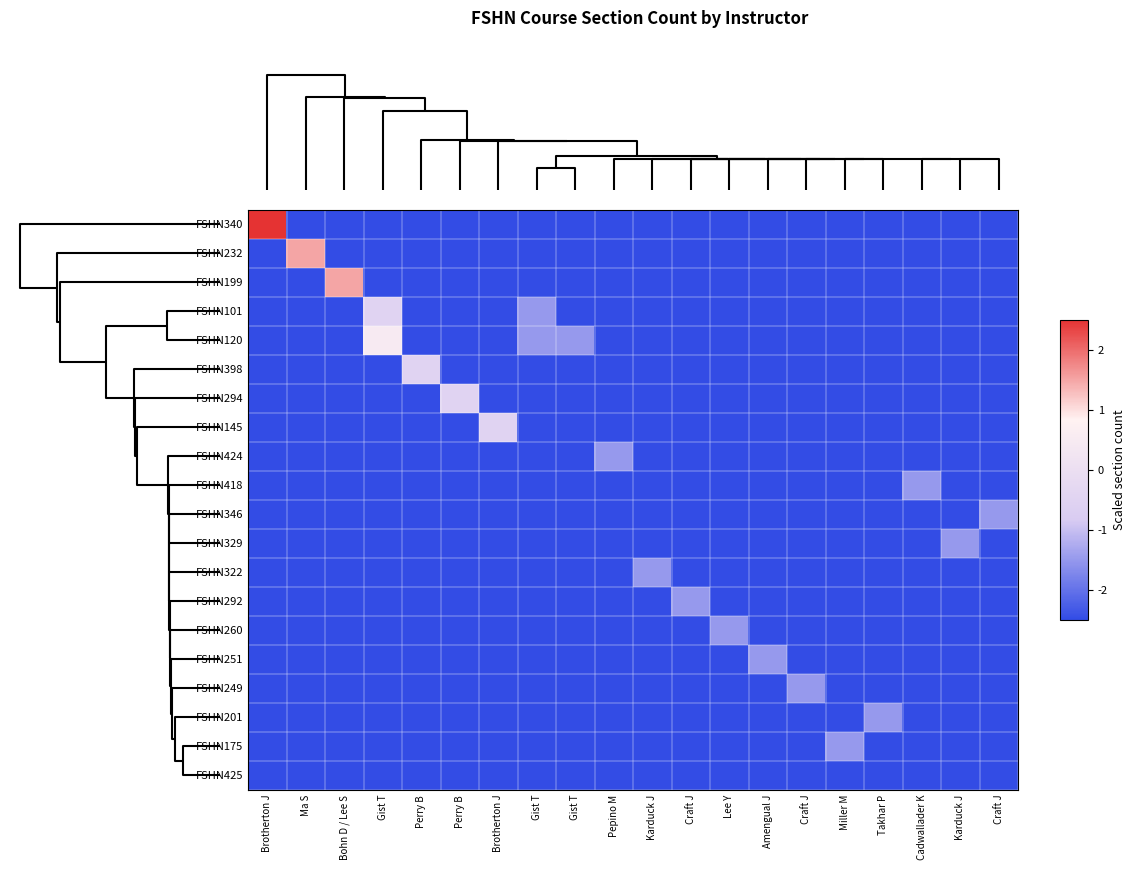

Reading right to left, transcribe all the data shown in this chart.

FSHN340: Craft J=-2.5	Karduck J=-2.5	Cadwallader K=-2.5	Takhar P=-2.5	Miller M=-2.5	Craft J=-2.5	Amengual J=-2.5	Lee Y=-2.5	Craft J=-2.5	Karduck J=-2.5	Pepino M=-2.5	Gist T=-2.5	Gist T=-2.5	Brotherton J=-2.5	Perry B=-2.5	Perry B=-2.5	Gist T=-2.5	Bohn D / Lee S=-2.5	Ma S=-2.5	Brotherton J=2.5
FSHN232: Craft J=-2.5	Karduck J=-2.5	Cadwallader K=-2.5	Takhar P=-2.5	Miller M=-2.5	Craft J=-2.5	Amengual J=-2.5	Lee Y=-2.5	Craft J=-2.5	Karduck J=-2.5	Pepino M=-2.5	Gist T=-2.5	Gist T=-2.5	Brotherton J=-2.5	Perry B=-2.5	Perry B=-2.5	Gist T=-2.5	Bohn D / Lee S=-2.5	Ma S=1.5	Brotherton J=-2.5
FSHN199: Craft J=-2.5	Karduck J=-2.5	Cadwallader K=-2.5	Takhar P=-2.5	Miller M=-2.5	Craft J=-2.5	Amengual J=-2.5	Lee Y=-2.5	Craft J=-2.5	Karduck J=-2.5	Pepino M=-2.5	Gist T=-2.5	Gist T=-2.5	Brotherton J=-2.5	Perry B=-2.5	Perry B=-2.5	Gist T=-2.5	Bohn D / Lee S=1.5	Ma S=-2.5	Brotherton J=-2.5
FSHN101: Craft J=-2.5	Karduck J=-2.5	Cadwallader K=-2.5	Takhar P=-2.5	Miller M=-2.5	Craft J=-2.5	Amengual J=-2.5	Lee Y=-2.5	Craft J=-2.5	Karduck J=-2.5	Pepino M=-2.5	Gist T=-2.5	Gist T=-1.5	Brotherton J=-2.5	Perry B=-2.5	Perry B=-2.5	Gist T=-0.5	Bohn D / Lee S=-2.5	Ma S=-2.5	Brotherton J=-2.5
FSHN120: Craft J=-2.5	Karduck J=-2.5	Cadwallader K=-2.5	Takhar P=-2.5	Miller M=-2.5	Craft J=-2.5	Amengual J=-2.5	Lee Y=-2.5	Craft J=-2.5	Karduck J=-2.5	Pepino M=-2.5	Gist T=-1.5	Gist T=-1.5	Brotherton J=-2.5	Perry B=-2.5	Perry B=-2.5	Gist T=0.5	Bohn D / Lee S=-2.5	Ma S=-2.5	Brotherton J=-2.5
FSHN398: Craft J=-2.5	Karduck J=-2.5	Cadwallader K=-2.5	Takhar P=-2.5	Miller M=-2.5	Craft J=-2.5	Amengual J=-2.5	Lee Y=-2.5	Craft J=-2.5	Karduck J=-2.5	Pepino M=-2.5	Gist T=-2.5	Gist T=-2.5	Brotherton J=-2.5	Perry B=-2.5	Perry B=-0.5	Gist T=-2.5	Bohn D / Lee S=-2.5	Ma S=-2.5	Brotherton J=-2.5
FSHN294: Craft J=-2.5	Karduck J=-2.5	Cadwallader K=-2.5	Takhar P=-2.5	Miller M=-2.5	Craft J=-2.5	Amengual J=-2.5	Lee Y=-2.5	Craft J=-2.5	Karduck J=-2.5	Pepino M=-2.5	Gist T=-2.5	Gist T=-2.5	Brotherton J=-2.5	Perry B=-0.5	Perry B=-2.5	Gist T=-2.5	Bohn D / Lee S=-2.5	Ma S=-2.5	Brotherton J=-2.5
FSHN145: Craft J=-2.5	Karduck J=-2.5	Cadwallader K=-2.5	Takhar P=-2.5	Miller M=-2.5	Craft J=-2.5	Amengual J=-2.5	Lee Y=-2.5	Craft J=-2.5	Karduck J=-2.5	Pepino M=-2.5	Gist T=-2.5	Gist T=-2.5	Brotherton J=-0.5	Perry B=-2.5	Perry B=-2.5	Gist T=-2.5	Bohn D / Lee S=-2.5	Ma S=-2.5	Brotherton J=-2.5
FSHN424: Craft J=-2.5	Karduck J=-2.5	Cadwallader K=-2.5	Takhar P=-2.5	Miller M=-2.5	Craft J=-2.5	Amengual J=-2.5	Lee Y=-2.5	Craft J=-2.5	Karduck J=-2.5	Pepino M=-1.5	Gist T=-2.5	Gist T=-2.5	Brotherton J=-2.5	Perry B=-2.5	Perry B=-2.5	Gist T=-2.5	Bohn D / Lee S=-2.5	Ma S=-2.5	Brotherton J=-2.5
FSHN418: Craft J=-2.5	Karduck J=-2.5	Cadwallader K=-1.5	Takhar P=-2.5	Miller M=-2.5	Craft J=-2.5	Amengual J=-2.5	Lee Y=-2.5	Craft J=-2.5	Karduck J=-2.5	Pepino M=-2.5	Gist T=-2.5	Gist T=-2.5	Brotherton J=-2.5	Perry B=-2.5	Perry B=-2.5	Gist T=-2.5	Bohn D / Lee S=-2.5	Ma S=-2.5	Brotherton J=-2.5
FSHN346: Craft J=-1.5	Karduck J=-2.5	Cadwallader K=-2.5	Takhar P=-2.5	Miller M=-2.5	Craft J=-2.5	Amengual J=-2.5	Lee Y=-2.5	Craft J=-2.5	Karduck J=-2.5	Pepino M=-2.5	Gist T=-2.5	Gist T=-2.5	Brotherton J=-2.5	Perry B=-2.5	Perry B=-2.5	Gist T=-2.5	Bohn D / Lee S=-2.5	Ma S=-2.5	Brotherton J=-2.5
FSHN329: Craft J=-2.5	Karduck J=-1.5	Cadwallader K=-2.5	Takhar P=-2.5	Miller M=-2.5	Craft J=-2.5	Amengual J=-2.5	Lee Y=-2.5	Craft J=-2.5	Karduck J=-2.5	Pepino M=-2.5	Gist T=-2.5	Gist T=-2.5	Brotherton J=-2.5	Perry B=-2.5	Perry B=-2.5	Gist T=-2.5	Bohn D / Lee S=-2.5	Ma S=-2.5	Brotherton J=-2.5
FSHN322: Craft J=-2.5	Karduck J=-2.5	Cadwallader K=-2.5	Takhar P=-2.5	Miller M=-2.5	Craft J=-2.5	Amengual J=-2.5	Lee Y=-2.5	Craft J=-2.5	Karduck J=-1.5	Pepino M=-2.5	Gist T=-2.5	Gist T=-2.5	Brotherton J=-2.5	Perry B=-2.5	Perry B=-2.5	Gist T=-2.5	Bohn D / Lee S=-2.5	Ma S=-2.5	Brotherton J=-2.5
FSHN292: Craft J=-2.5	Karduck J=-2.5	Cadwallader K=-2.5	Takhar P=-2.5	Miller M=-2.5	Craft J=-2.5	Amengual J=-2.5	Lee Y=-2.5	Craft J=-1.5	Karduck J=-2.5	Pepino M=-2.5	Gist T=-2.5	Gist T=-2.5	Brotherton J=-2.5	Perry B=-2.5	Perry B=-2.5	Gist T=-2.5	Bohn D / Lee S=-2.5	Ma S=-2.5	Brotherton J=-2.5
FSHN260: Craft J=-2.5	Karduck J=-2.5	Cadwallader K=-2.5	Takhar P=-2.5	Miller M=-2.5	Craft J=-2.5	Amengual J=-2.5	Lee Y=-1.5	Craft J=-2.5	Karduck J=-2.5	Pepino M=-2.5	Gist T=-2.5	Gist T=-2.5	Brotherton J=-2.5	Perry B=-2.5	Perry B=-2.5	Gist T=-2.5	Bohn D / Lee S=-2.5	Ma S=-2.5	Brotherton J=-2.5
FSHN251: Craft J=-2.5	Karduck J=-2.5	Cadwallader K=-2.5	Takhar P=-2.5	Miller M=-2.5	Craft J=-2.5	Amengual J=-1.5	Lee Y=-2.5	Craft J=-2.5	Karduck J=-2.5	Pepino M=-2.5	Gist T=-2.5	Gist T=-2.5	Brotherton J=-2.5	Perry B=-2.5	Perry B=-2.5	Gist T=-2.5	Bohn D / Lee S=-2.5	Ma S=-2.5	Brotherton J=-2.5
FSHN249: Craft J=-2.5	Karduck J=-2.5	Cadwallader K=-2.5	Takhar P=-2.5	Miller M=-2.5	Craft J=-1.5	Amengual J=-2.5	Lee Y=-2.5	Craft J=-2.5	Karduck J=-2.5	Pepino M=-2.5	Gist T=-2.5	Gist T=-2.5	Brotherton J=-2.5	Perry B=-2.5	Perry B=-2.5	Gist T=-2.5	Bohn D / Lee S=-2.5	Ma S=-2.5	Brotherton J=-2.5
FSHN201: Craft J=-2.5	Karduck J=-2.5	Cadwallader K=-2.5	Takhar P=-1.5	Miller M=-2.5	Craft J=-2.5	Amengual J=-2.5	Lee Y=-2.5	Craft J=-2.5	Karduck J=-2.5	Pepino M=-2.5	Gist T=-2.5	Gist T=-2.5	Brotherton J=-2.5	Perry B=-2.5	Perry B=-2.5	Gist T=-2.5	Bohn D / Lee S=-2.5	Ma S=-2.5	Brotherton J=-2.5
FSHN175: Craft J=-2.5	Karduck J=-2.5	Cadwallader K=-2.5	Takhar P=-2.5	Miller M=-1.5	Craft J=-2.5	Amengual J=-2.5	Lee Y=-2.5	Craft J=-2.5	Karduck J=-2.5	Pepino M=-2.5	Gist T=-2.5	Gist T=-2.5	Brotherton J=-2.5	Perry B=-2.5	Perry B=-2.5	Gist T=-2.5	Bohn D / Lee S=-2.5	Ma S=-2.5	Brotherton J=-2.5
FSHN425: Craft J=-2.5	Karduck J=-2.5	Cadwallader K=-2.5	Takhar P=-2.5	Miller M=-2.5	Craft J=-2.5	Amengual J=-2.5	Lee Y=-2.5	Craft J=-2.5	Karduck J=-2.5	Pepino M=-2.5	Gist T=-2.5	Gist T=-2.5	Brotherton J=-2.5	Perry B=-2.5	Perry B=-2.5	Gist T=-2.5	Bohn D / Lee S=-2.5	Ma S=-2.5	Brotherton J=-2.5